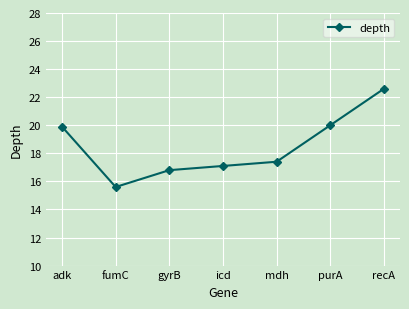

Reading right to left, extract all data points from this chart.

recA=22.6	purA=20.0	mdh=17.4	icd=17.1	gyrB=16.8	fumC=15.6	adk=19.9